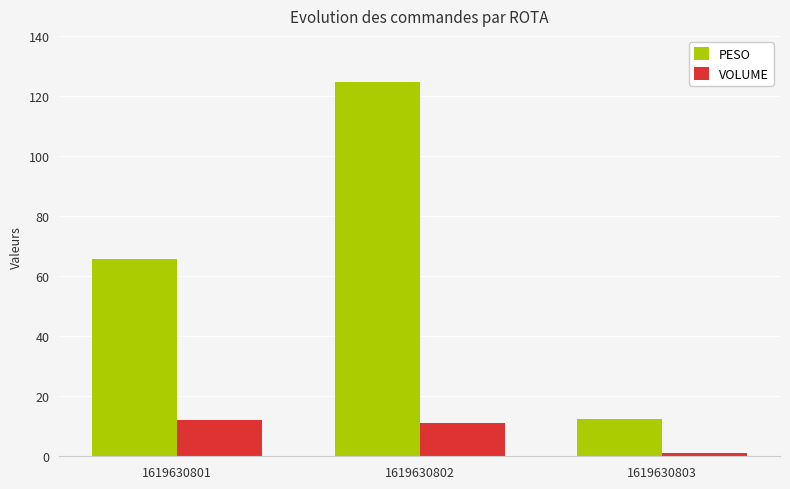

Is the value of VOLUME at 1619630801 greater than the value of PESO at 1619630802?

No